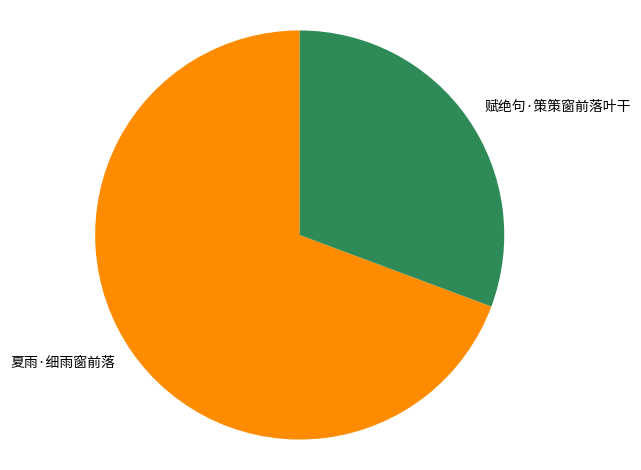

What is the largest slice in the pie chart?

夏雨·细雨窗前落